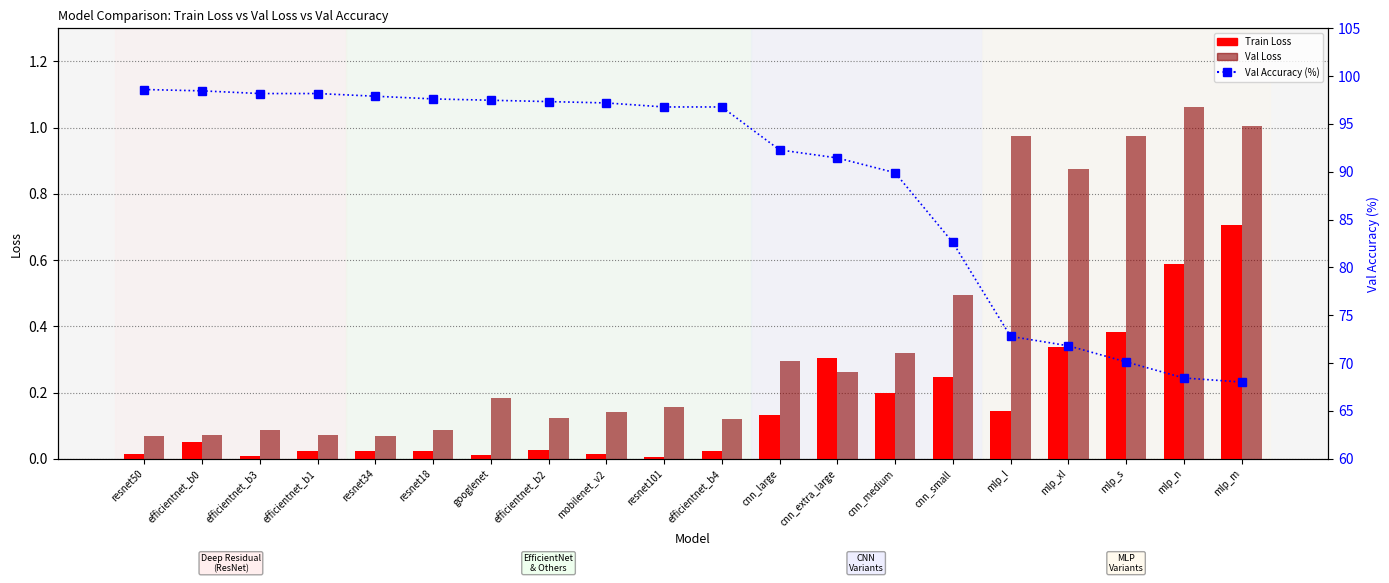

Where is Val Loss nearest to the value 0?

resnet34